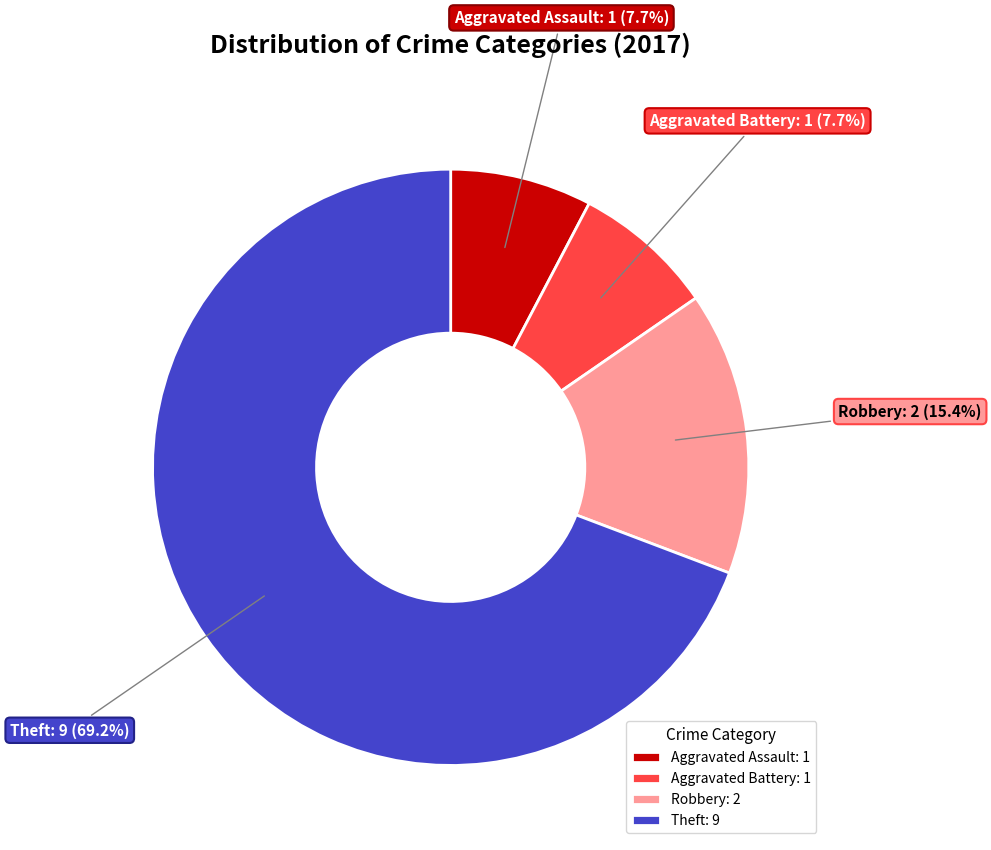

To the nearest percent, what percentage of the pie is Aggravated Assault?

8%